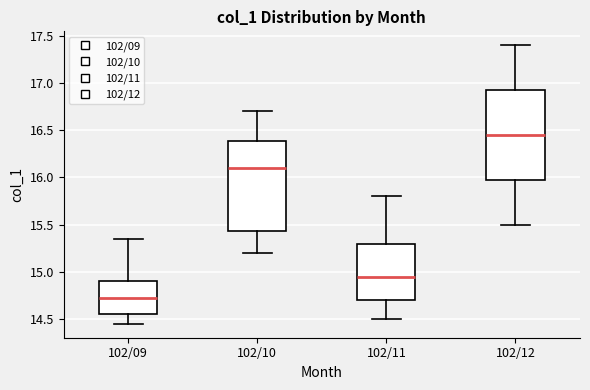

Reading left to right, transcribe this box plot: for each box, give where its median line is, the range the box spans, and where its two whiskers end, as read against the y-axis. The values are not printed on the chart, so give them approximately, as read against the axis.

102/09: median 14.75, box 14.55 to 14.90, whiskers 14.45 to 15.35
102/10: median 16.10, box 15.45 to 16.40, whiskers 15.20 to 16.70
102/11: median 14.95, box 14.70 to 15.30, whiskers 14.50 to 15.80
102/12: median 16.45, box 16.00 to 16.95, whiskers 15.50 to 17.40